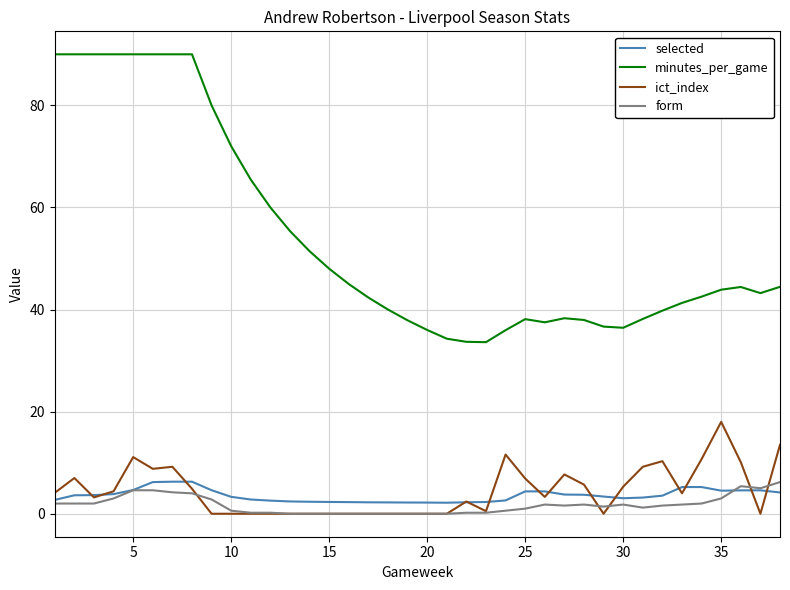

What is the maximum value shown in the chart?

90.0